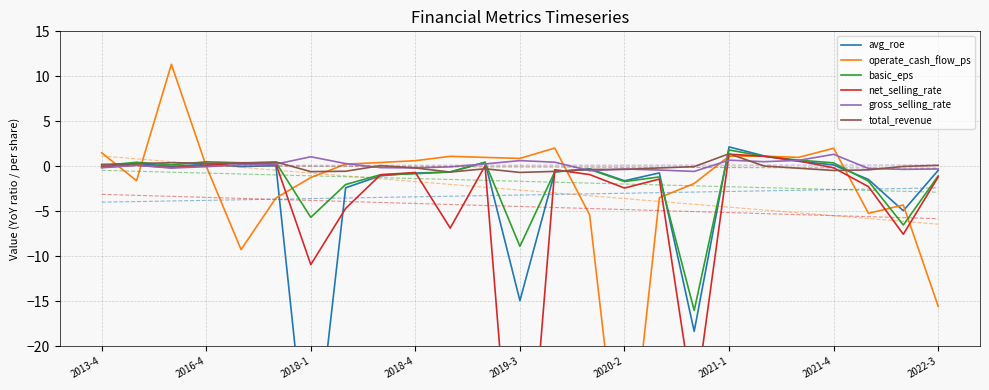

How many data points in basic_eps are above 0?

11